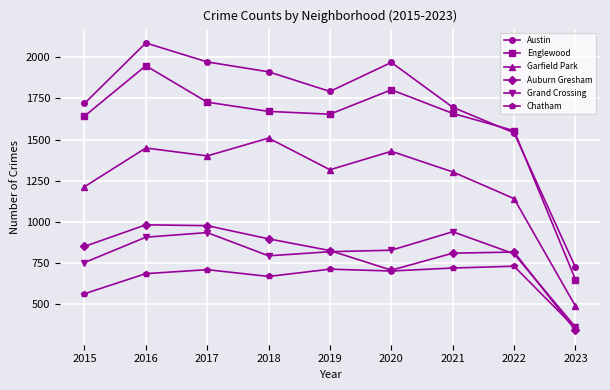

What is the difference between the highest and lowest values at 2022?

822